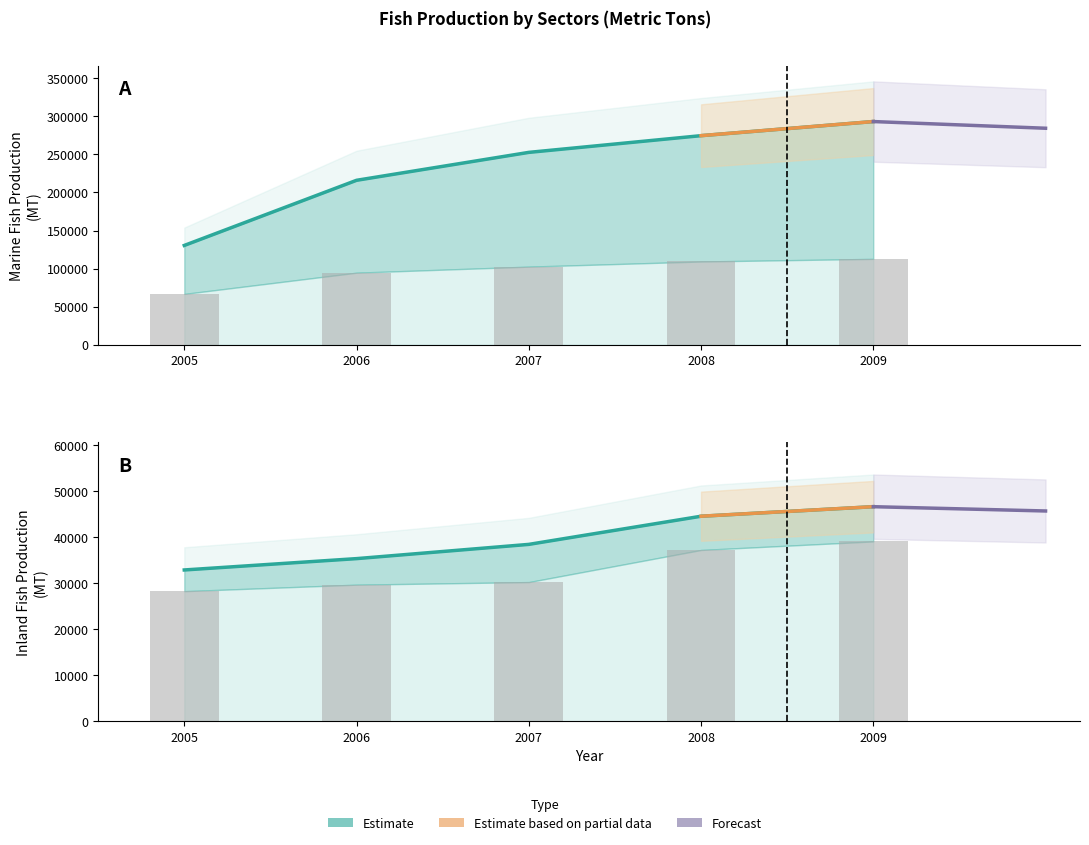

At which category is the sum across all series the highest?

2009